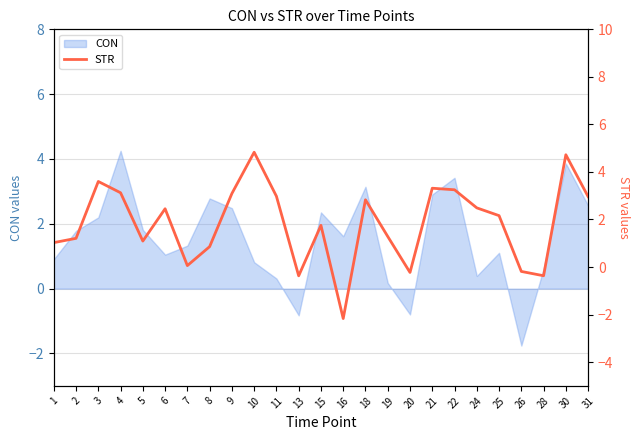

What is the greatest value displayed?

4.8